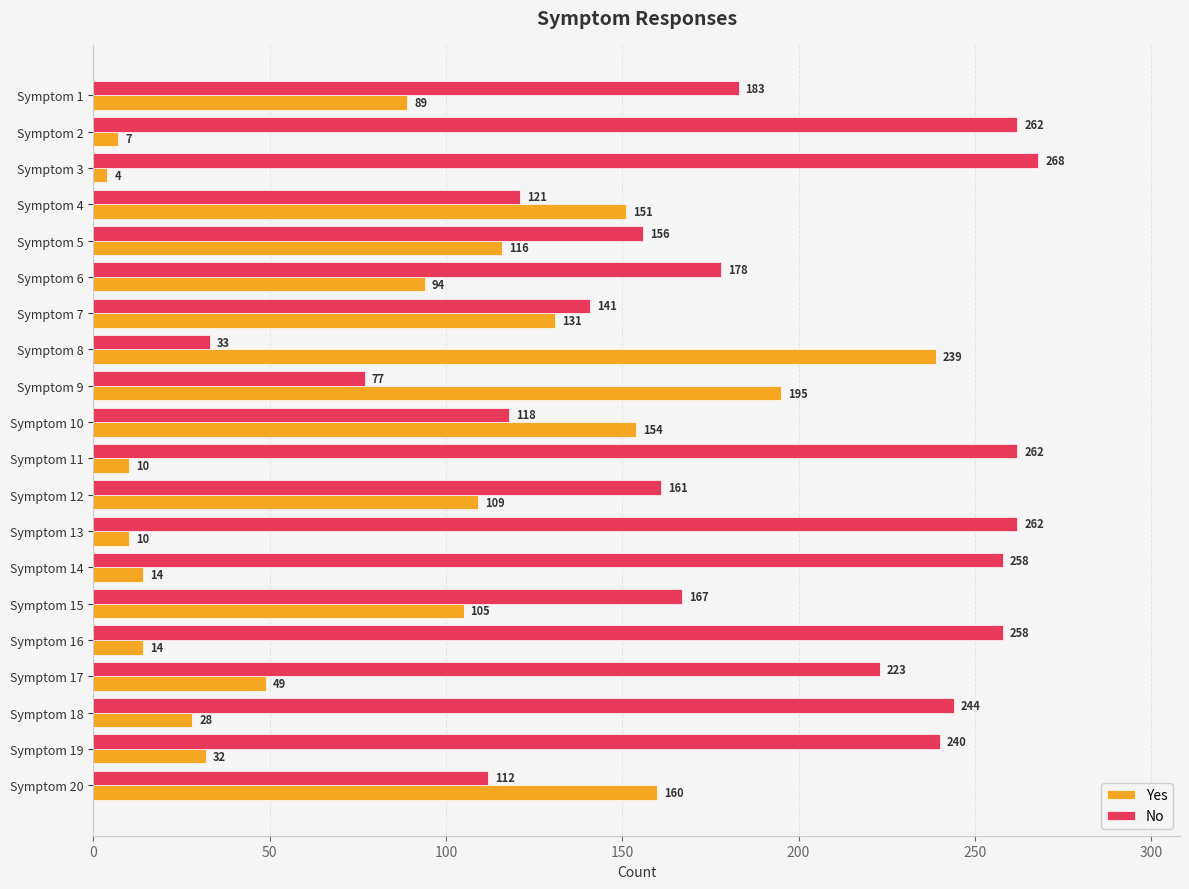

True or false: No has a value of 366 at Symptom 3.

False